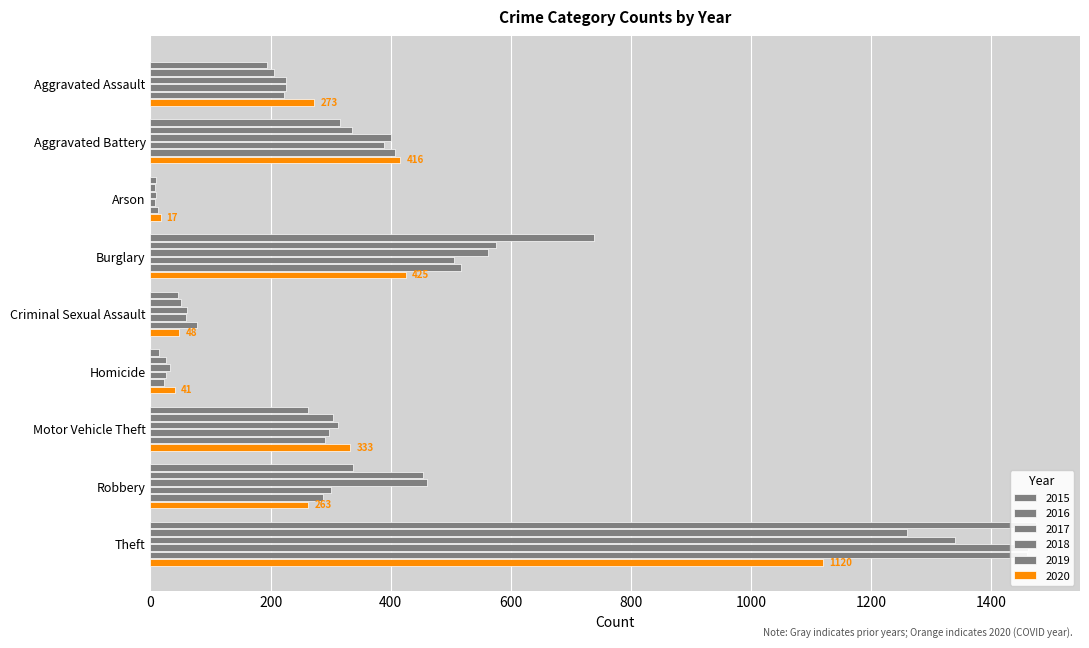

What are all the series names shown in the legend?

2015, 2016, 2017, 2018, 2019, 2020